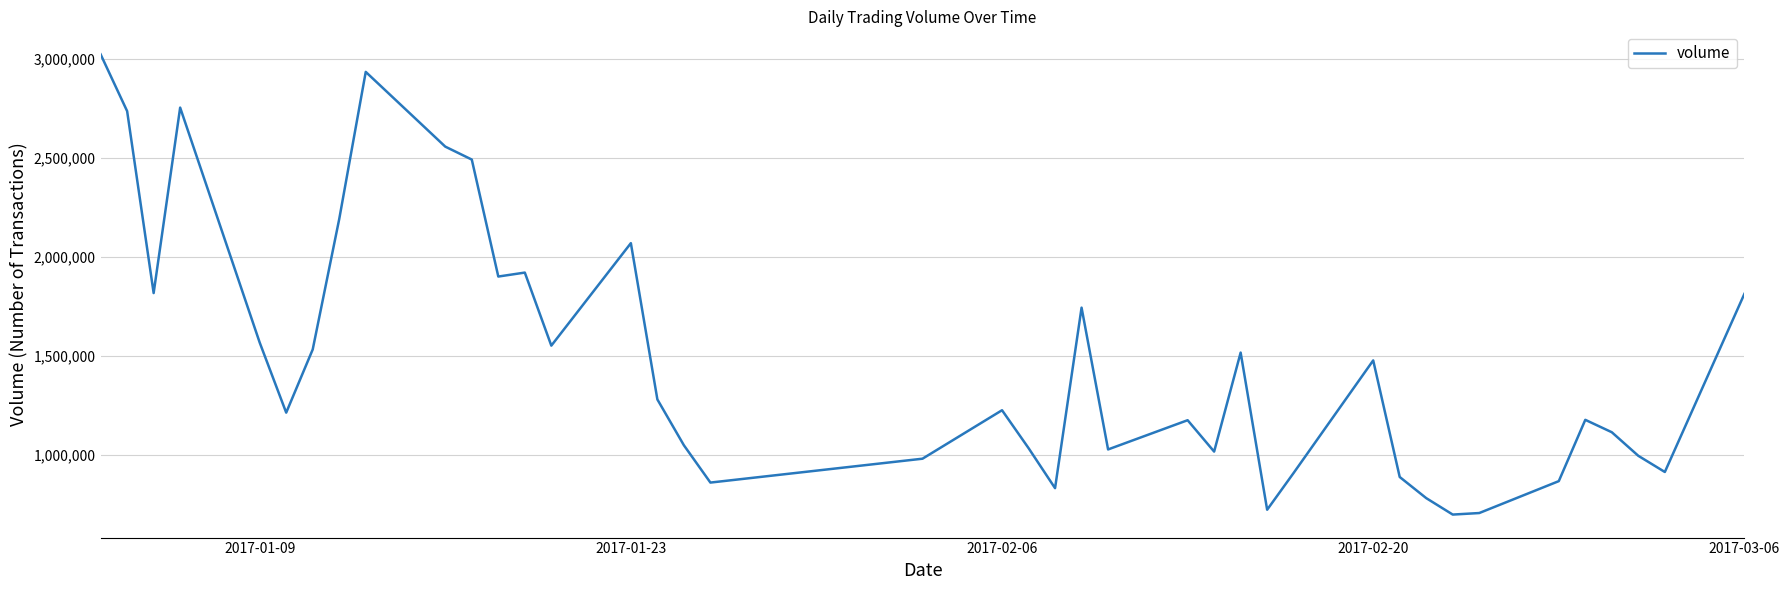

What is the greatest value displayed?

3022966